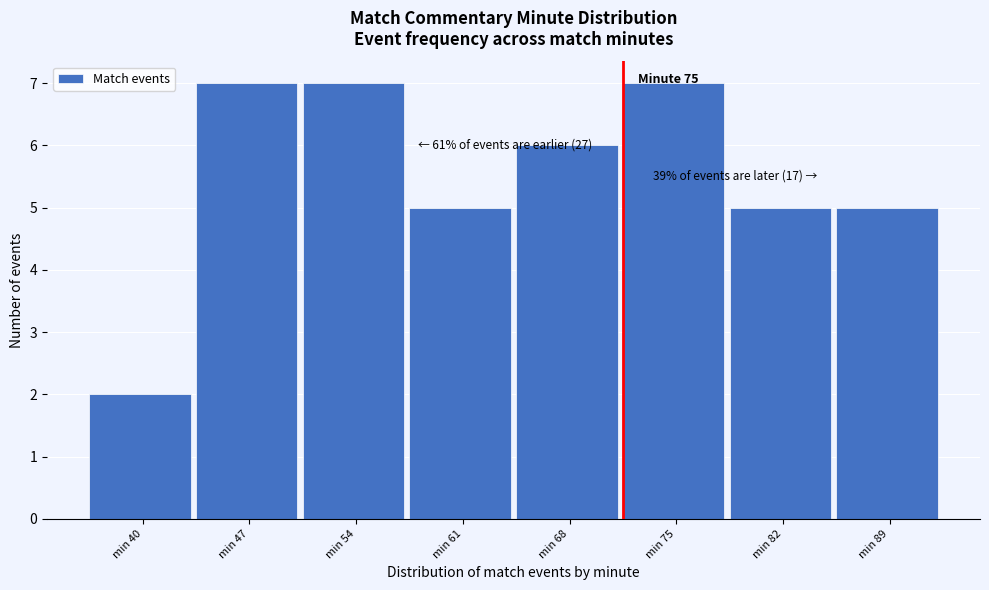

Reading left to right, extract all data points from this chart.

2	7	7	5	6	7	5	5